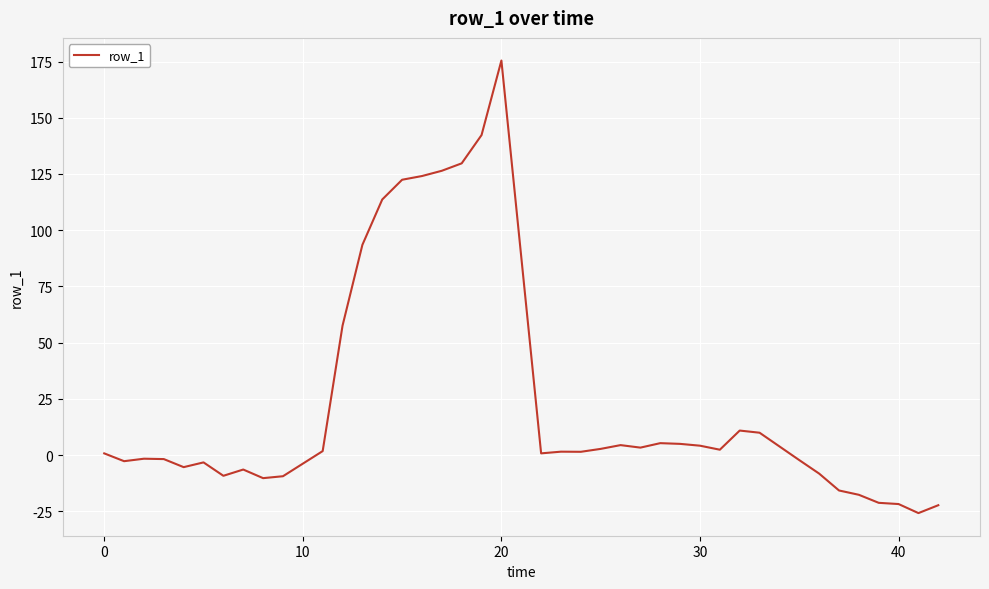

What is the greatest value displayed?

175.4